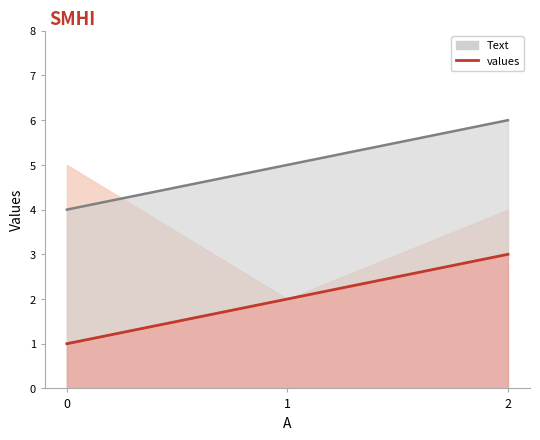

Rank the categories by Text (line) value from lowest to highest.

0, 1, 2